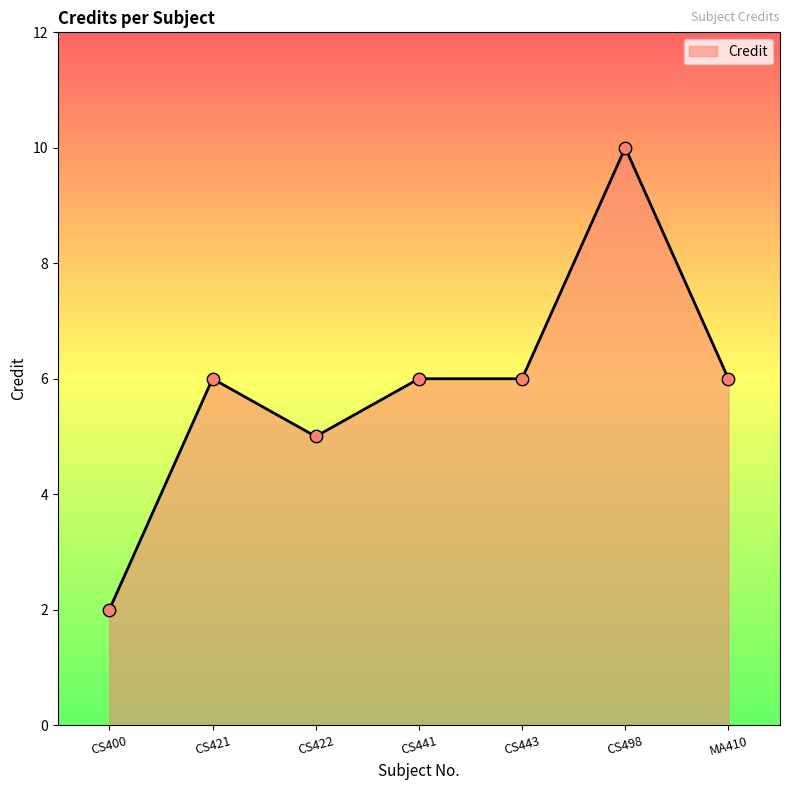

Between CS400 and CS441, which is larger?

CS441